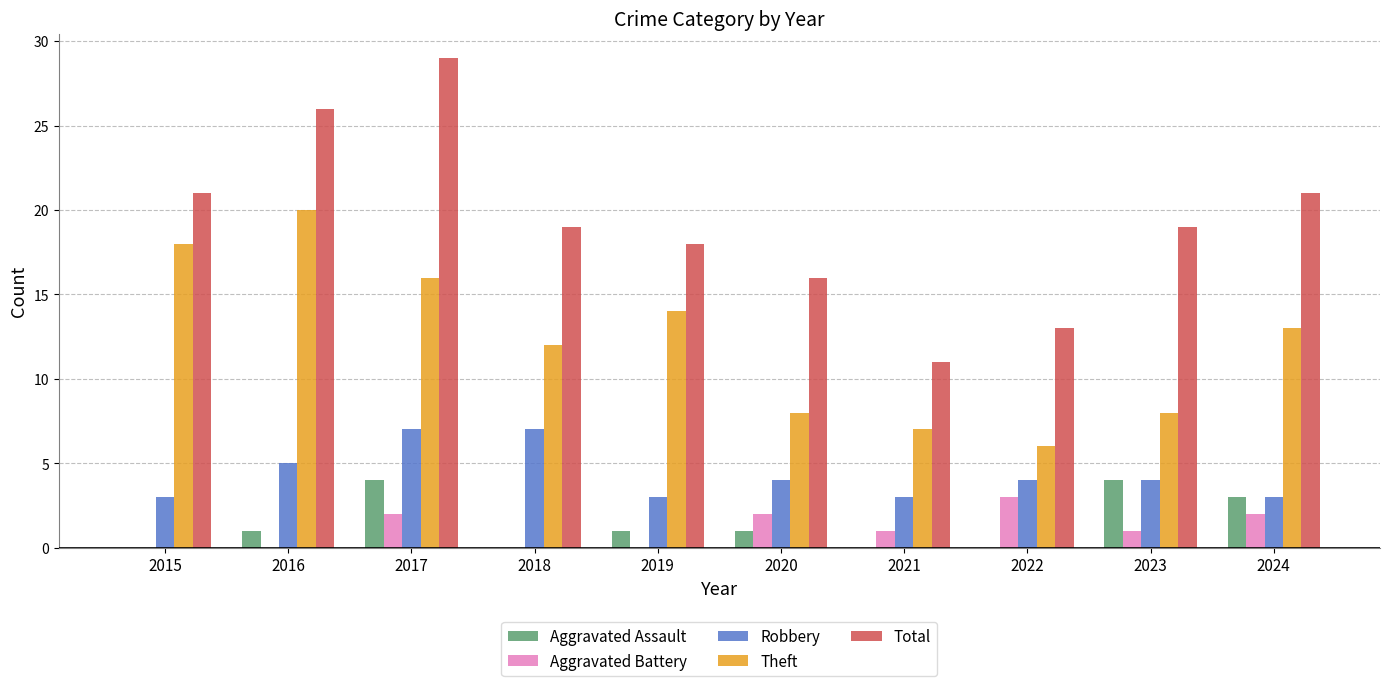

What is the sum of the Theft values at 2024 and 2018?

25